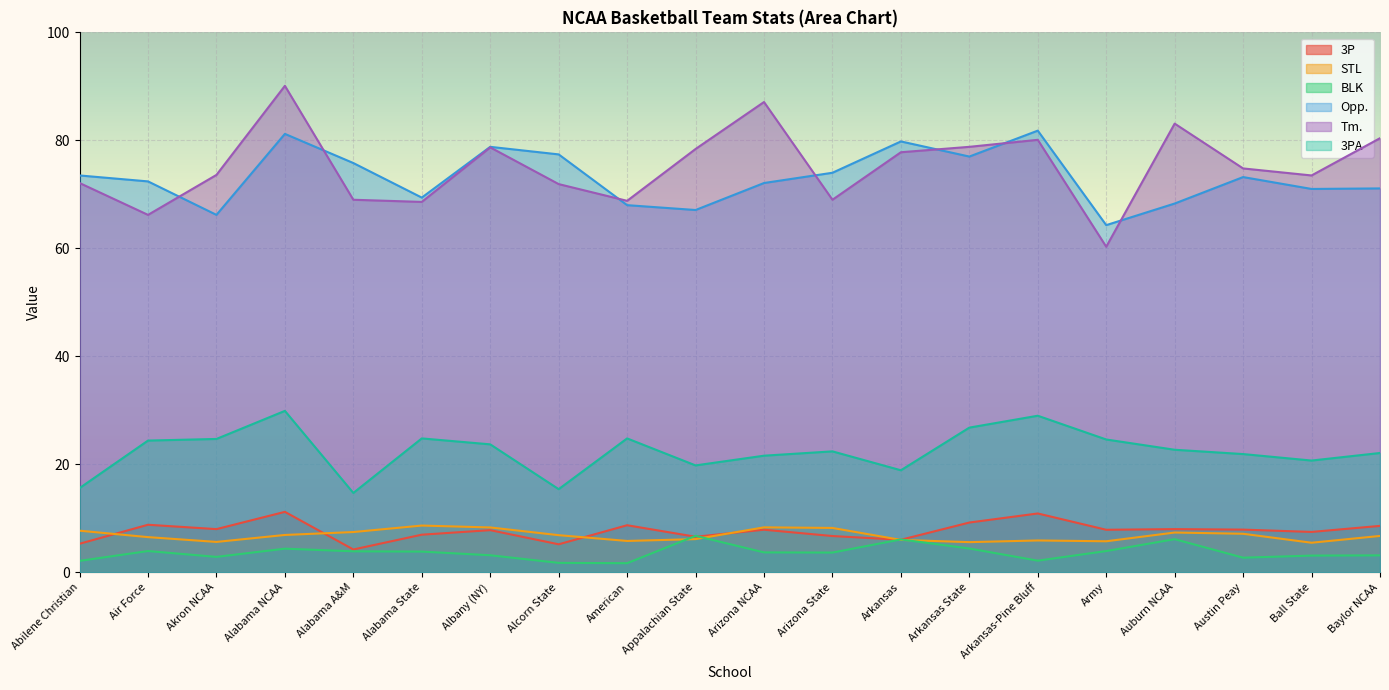

Which category has the highest value in the 3PA series?

Alabama NCAA